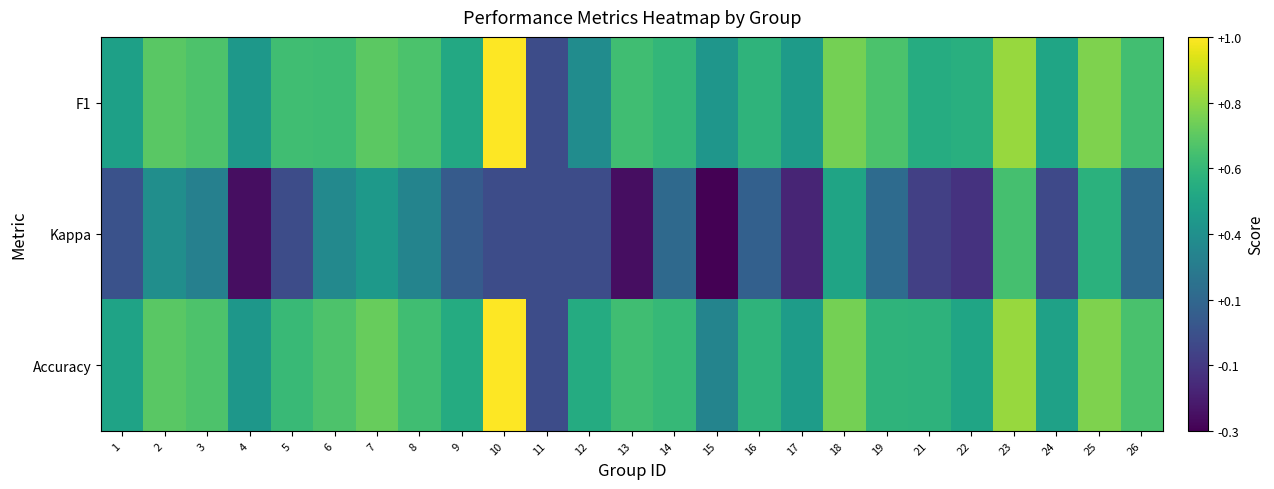

Reading left to right, list all the values displayed in this chart.

F1: 1=0.4	2=0.7	3=0.6	4=0.4	5=0.6	6=0.6	7=0.7	8=0.6	9=0.5	10=1.0	11=0.0	12=0.3	13=0.6	14=0.6	15=0.4	16=0.5	17=0.4	18=0.7	19=0.6	21=0.5	22=0.5	23=0.8	24=0.5	25=0.8	26=0.6
Kappa: 1=0.0	2=0.3	3=0.3	4=-0.3	5=0.0	6=0.3	7=0.4	8=0.3	9=0.1	10=0.0	11=0.0	12=0.0	13=-0.2	14=0.1	15=-0.3	16=0.1	17=-0.2	18=0.5	19=0.2	21=-0.1	22=-0.1	23=0.6	24=-0.0	25=0.5	26=0.1
Accuracy: 1=0.5	2=0.7	3=0.6	4=0.4	5=0.6	6=0.6	7=0.7	8=0.6	9=0.5	10=1.0	11=0.0	12=0.5	13=0.6	14=0.6	15=0.3	16=0.5	17=0.4	18=0.7	19=0.5	21=0.5	22=0.5	23=0.8	24=0.4	25=0.8	26=0.6